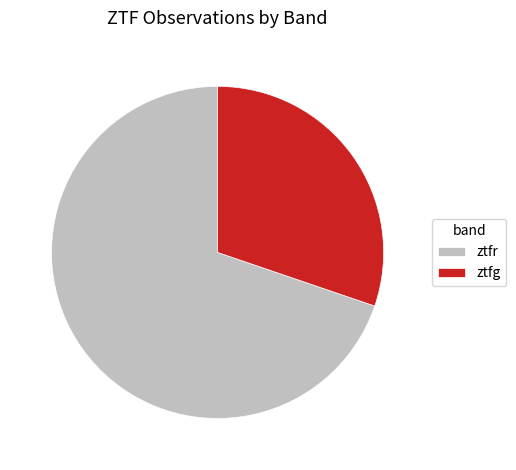

Is the sum of ztfr and ztfg greater than half?

Yes